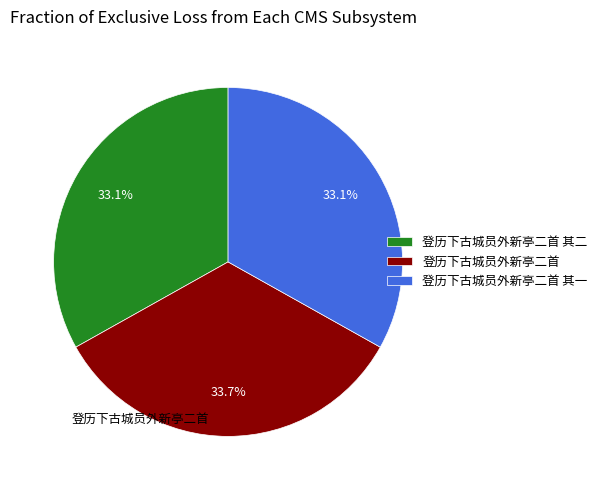

Is there a majority slice in this chart?

No